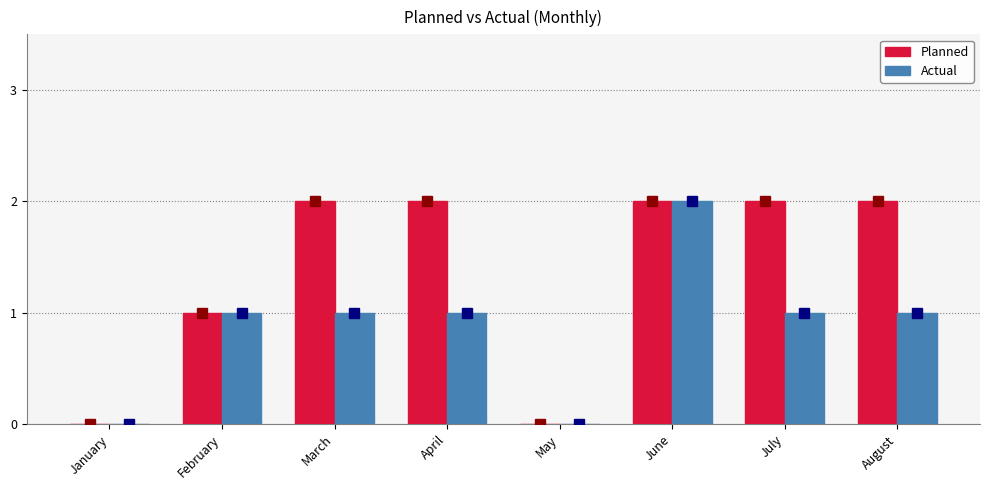

How many values in the Actual series are below 1?

2